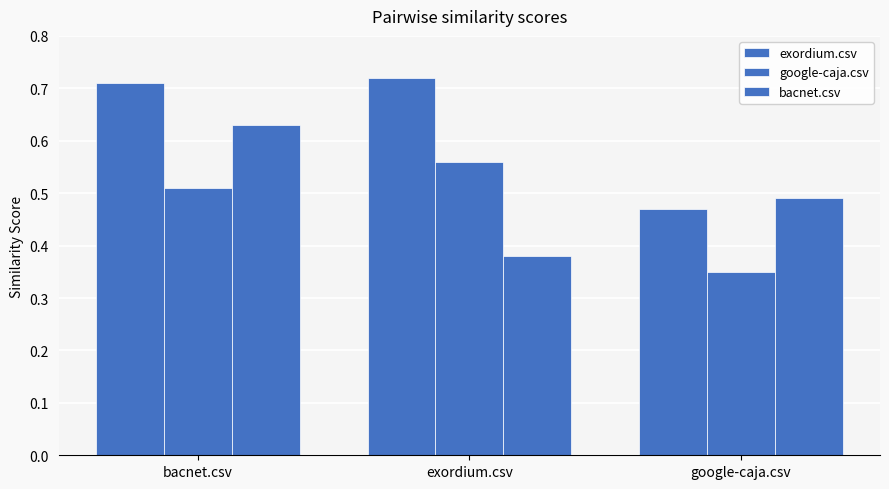

What is the greatest value displayed?

0.7